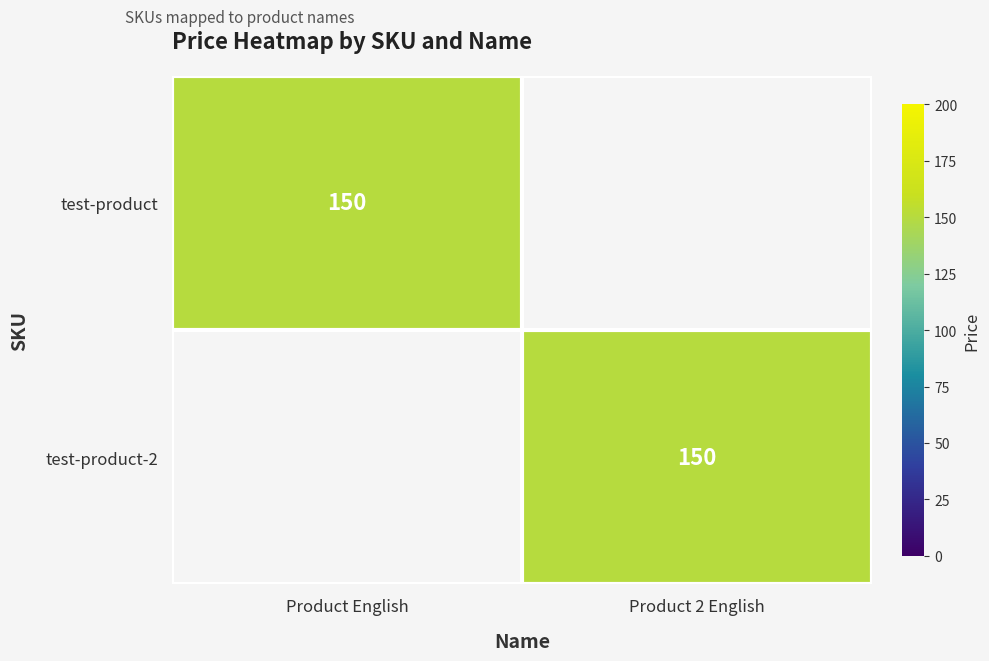

The value of test-product at Product English is 250. True or false?

False